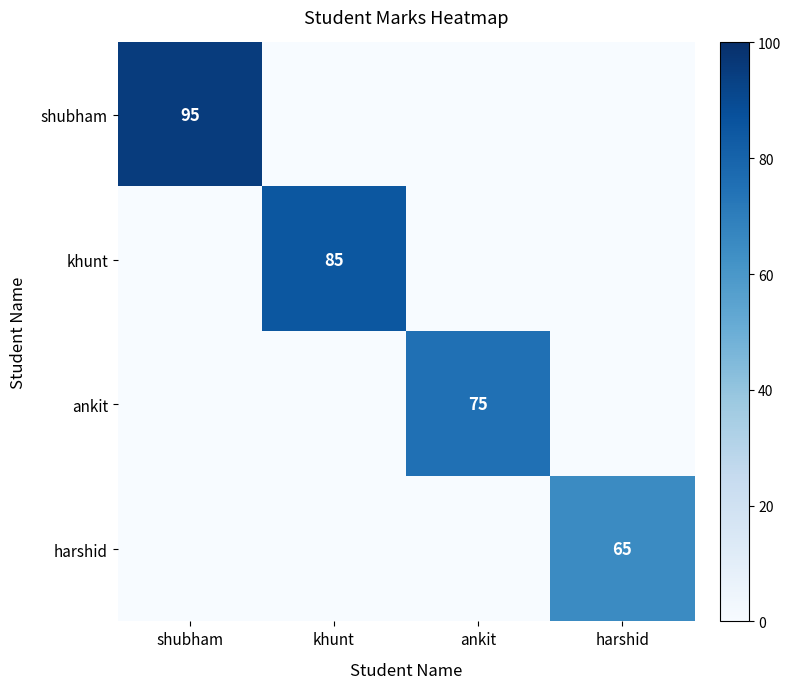

The shubham series shows 41 at shubham. True or false?

False